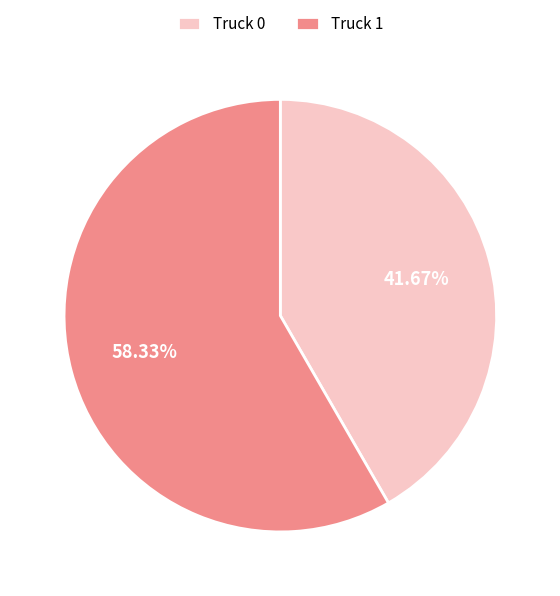

What percentage do Truck 1 and Truck 0 together represent?

100.0%